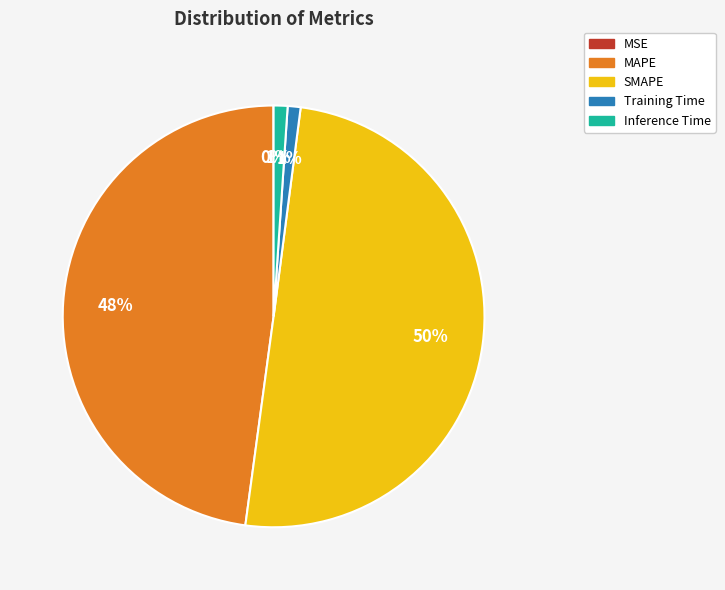

The Training Time slice represents 1% of the pie. True or false?

True